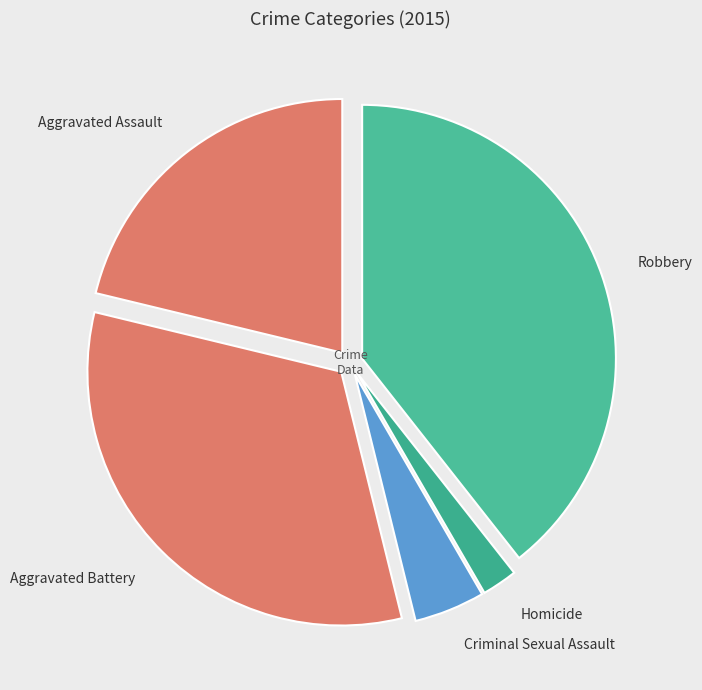

Approximately how many times larger is the value at Aggravated Battery compared to Criminal Sexual Assault?

7.2